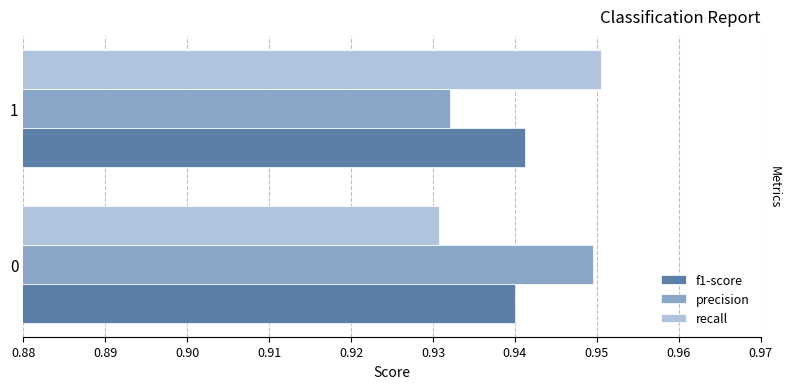

The value of precision at 0 is 0.2. True or false?

False